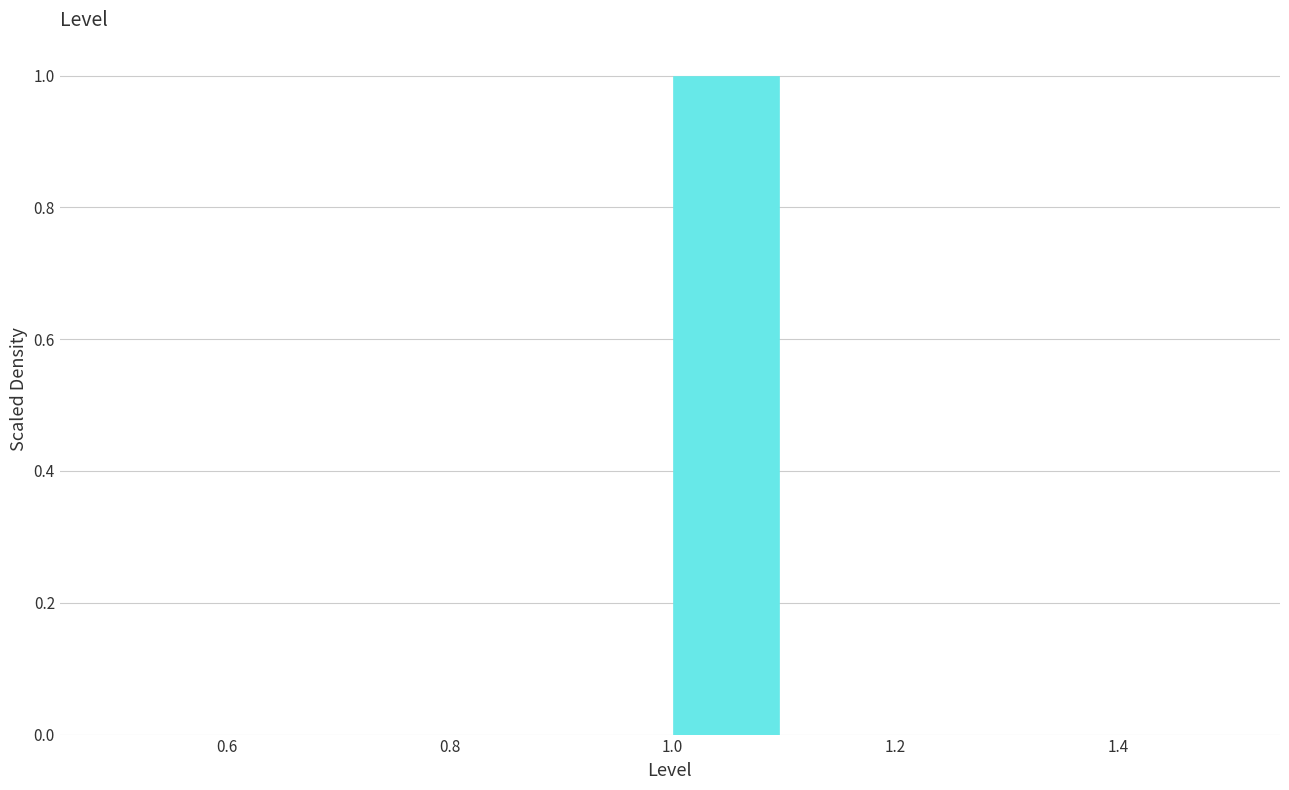

Reading left to right, list every bar in this chart as the range it spans on the x-axis followed by its height. The values are not printed on the chart, so give them approximately, as read against the axis.

0.5 to 0.6: 0
0.6 to 0.7: 0
0.7 to 0.8: 0
0.8 to 0.9: 0
0.9 to 1.0: 0
1.0 to 1.1: 1
1.1 to 1.2: 0
1.2 to 1.3: 0
1.3 to 1.4: 0
1.4 to 1.5: 0